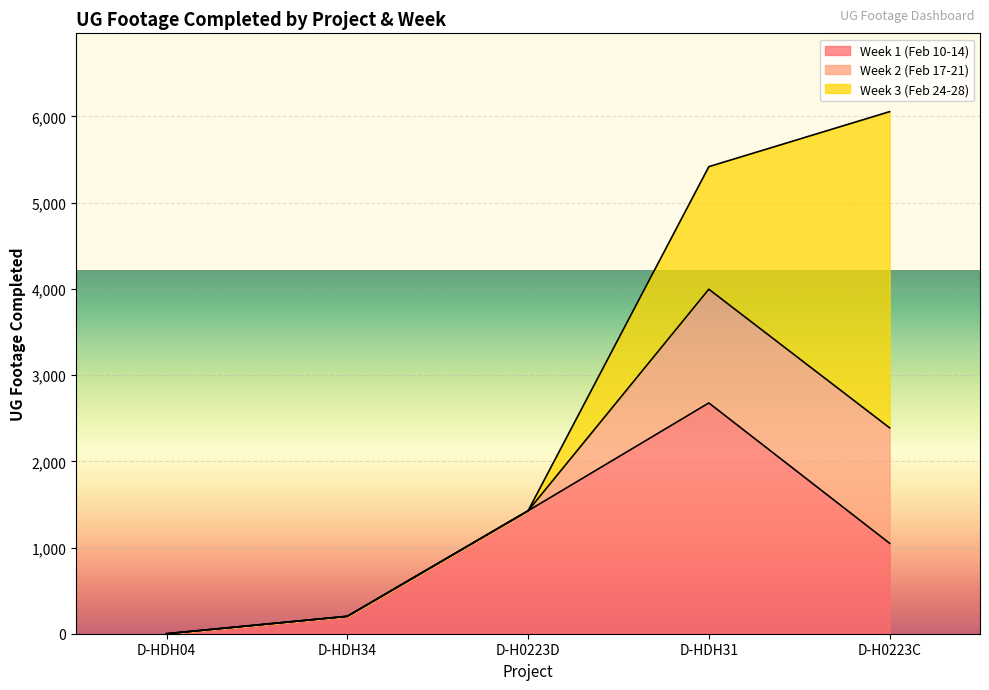

Which series has the largest range (max minus min)?

Week 3 (Feb 24-28)